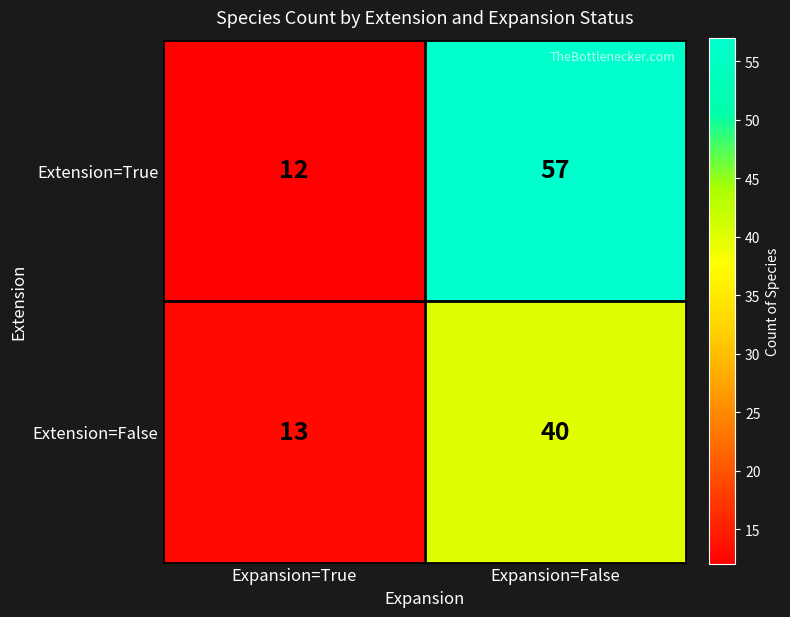

Reading left to right, transcribe all the data shown in this chart.

Extension=True: 12	57
Extension=False: 13	40